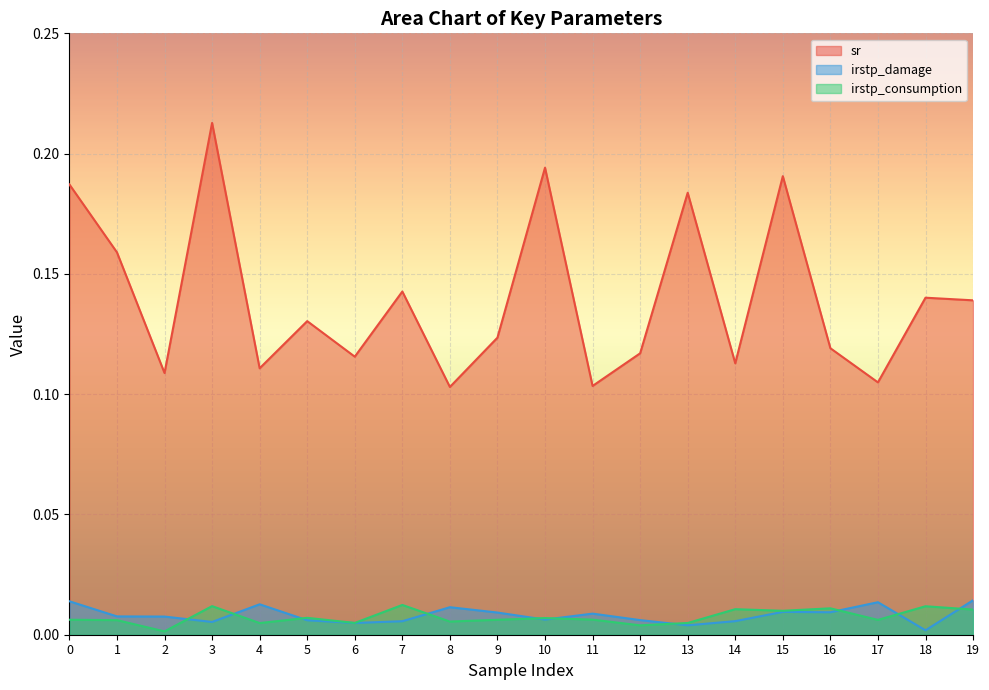

True or false: sr and irstp_consumption intersect in this chart.

False